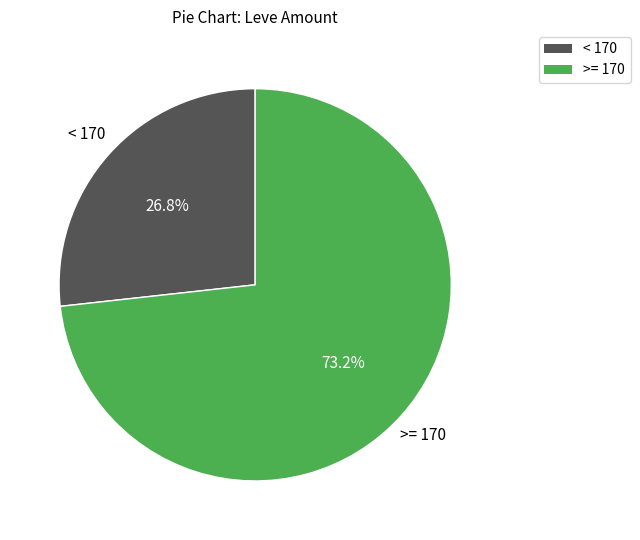

Is there a majority slice in this chart?

Yes